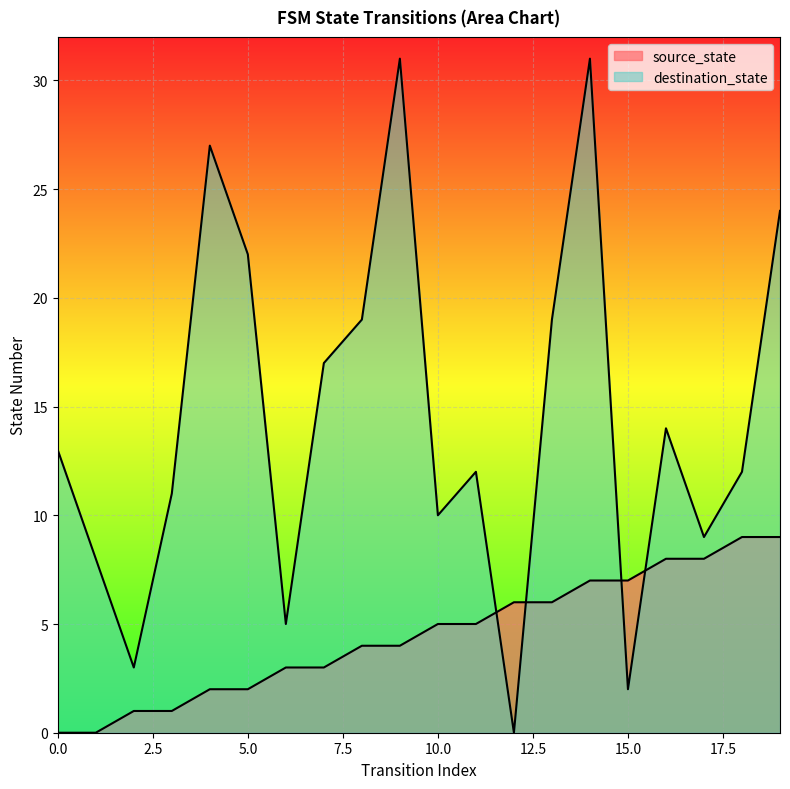

True or false: source_state has a value of 2 at 5.

True